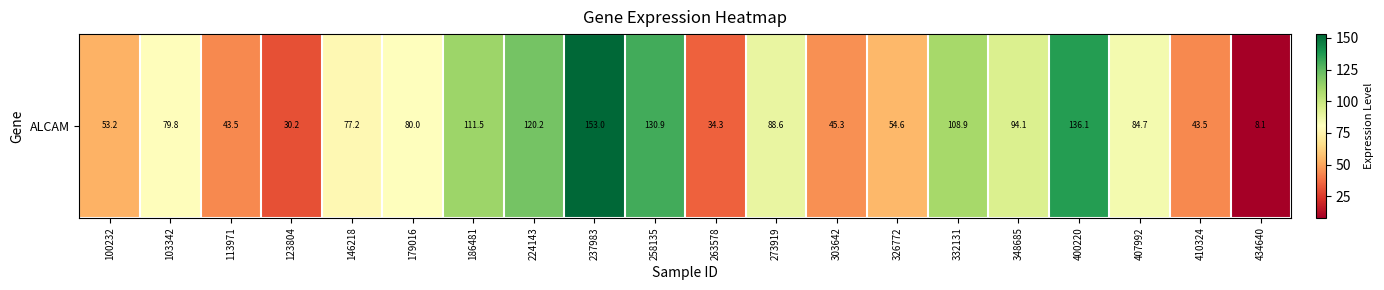

What is the average value?

78.9